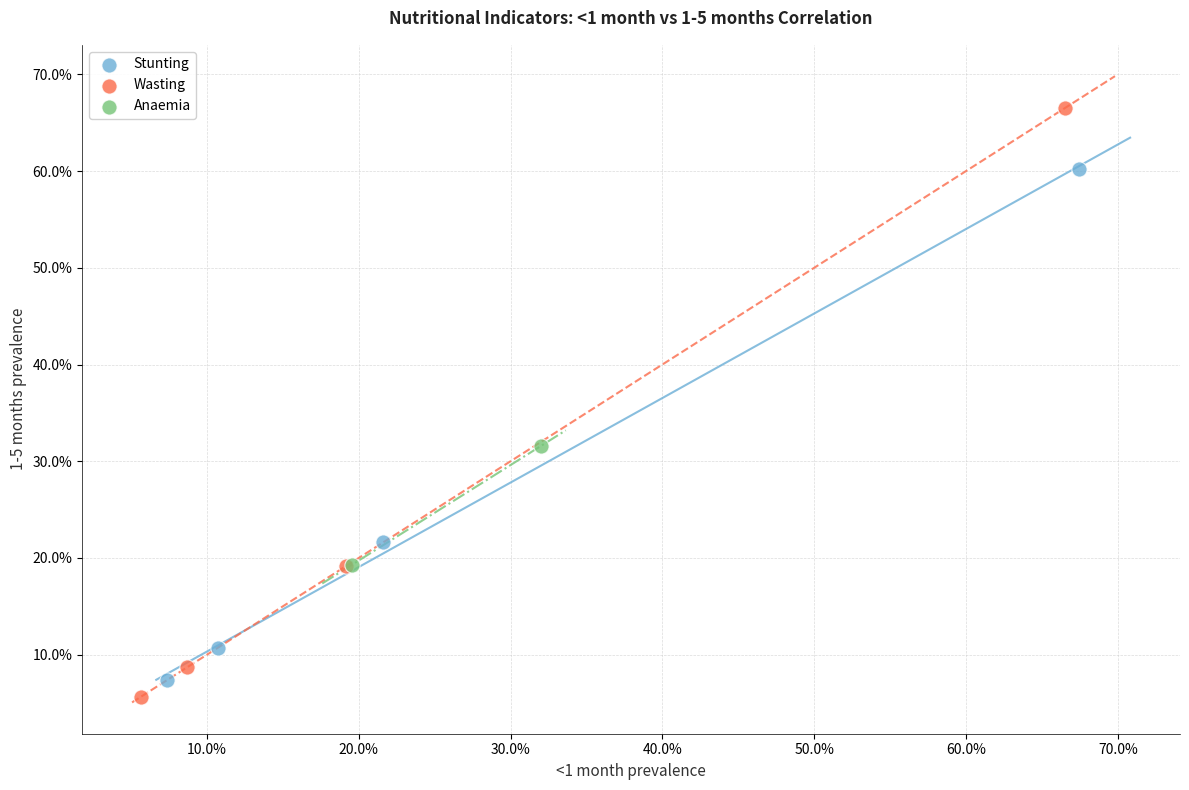

Which series has the widest spread of Y values?

Wasting